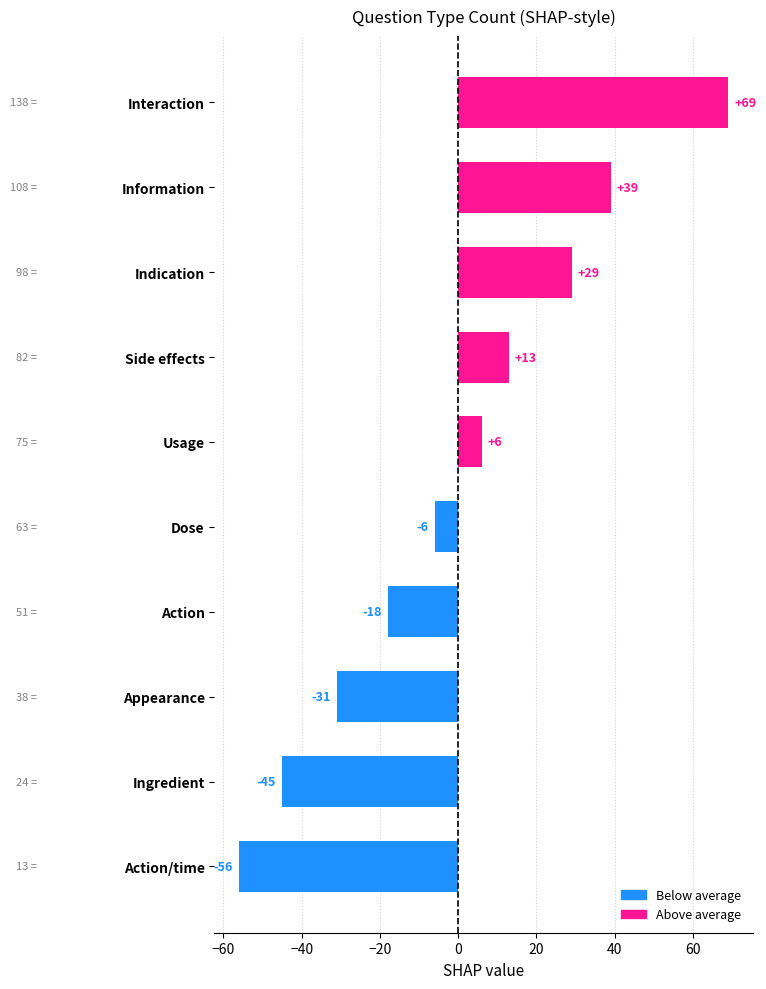

Rank the categories by value from highest to lowest.

Interaction, Information, Indication, Side effects, Usage, Dose, Action, Appearance, Ingredient, Action/time